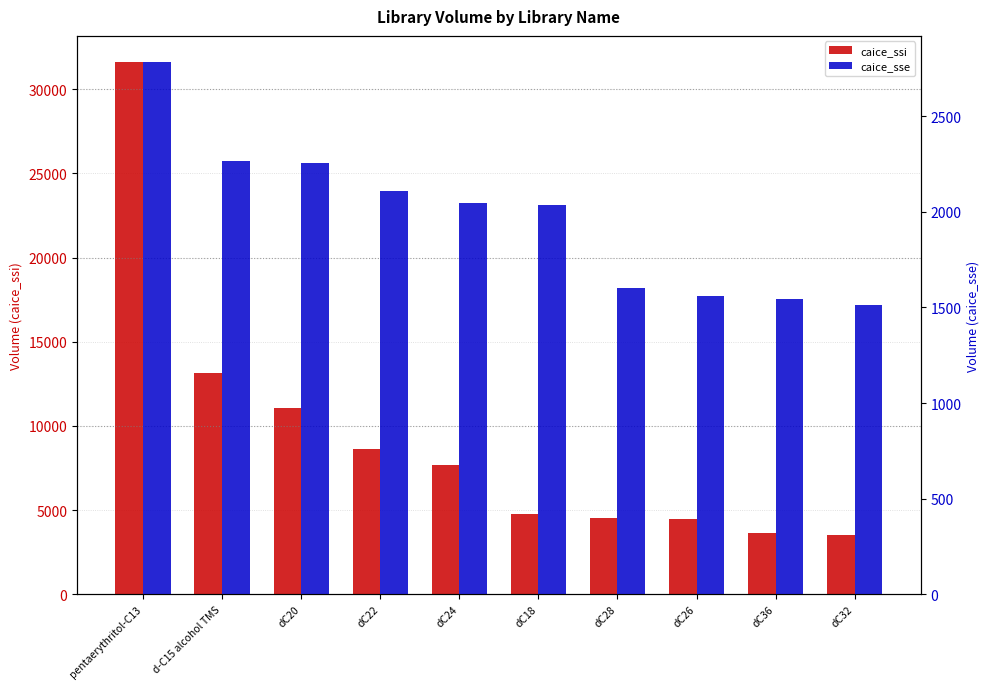

What is the label of the 3rd bar from the right?

dC26